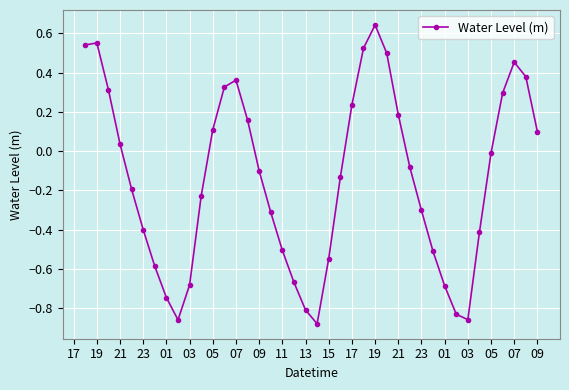

How many lines are shown in the chart?

1